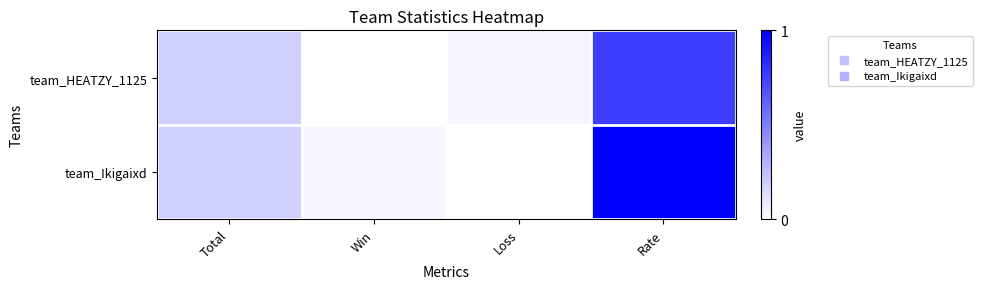

List the series in order of their peak value, highest first.

team_Ikigaixd, team_HEATZY_1125